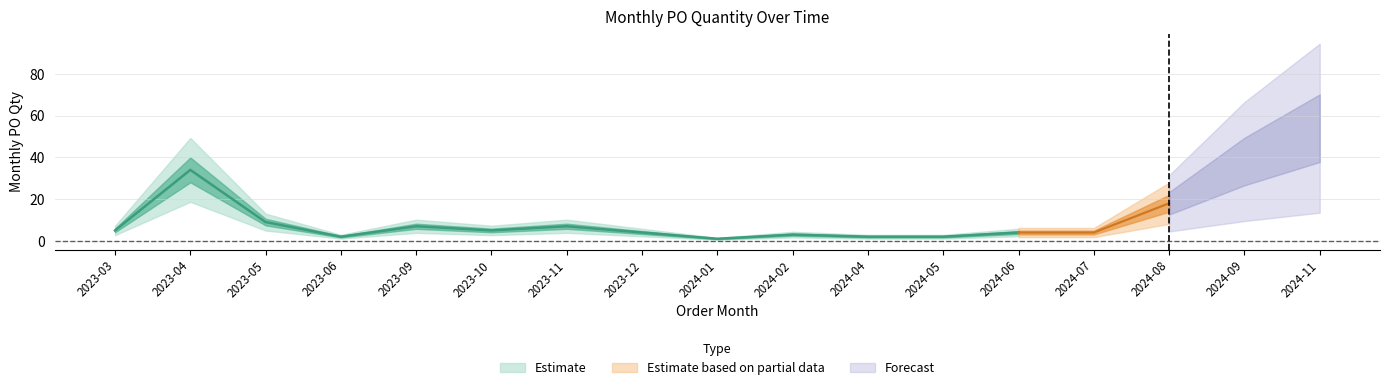

True or false: the data shows 18 at 2024-08.

True